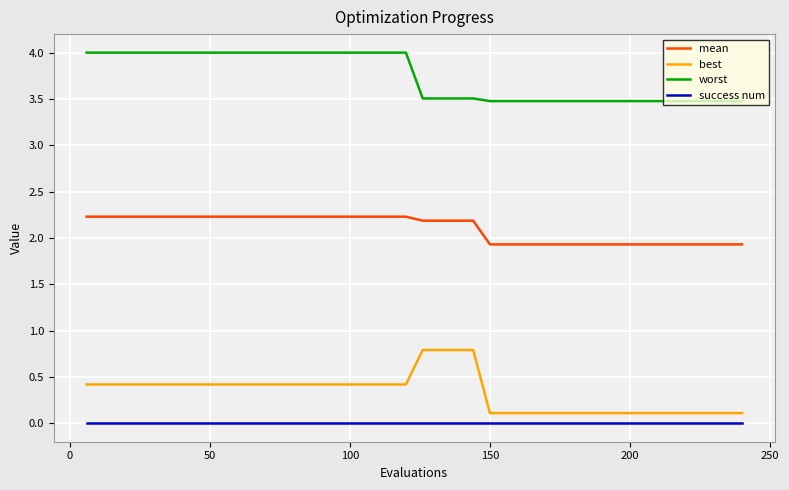

Rank the series by their maximum value, from highest to lowest.

worst, mean, best, success num